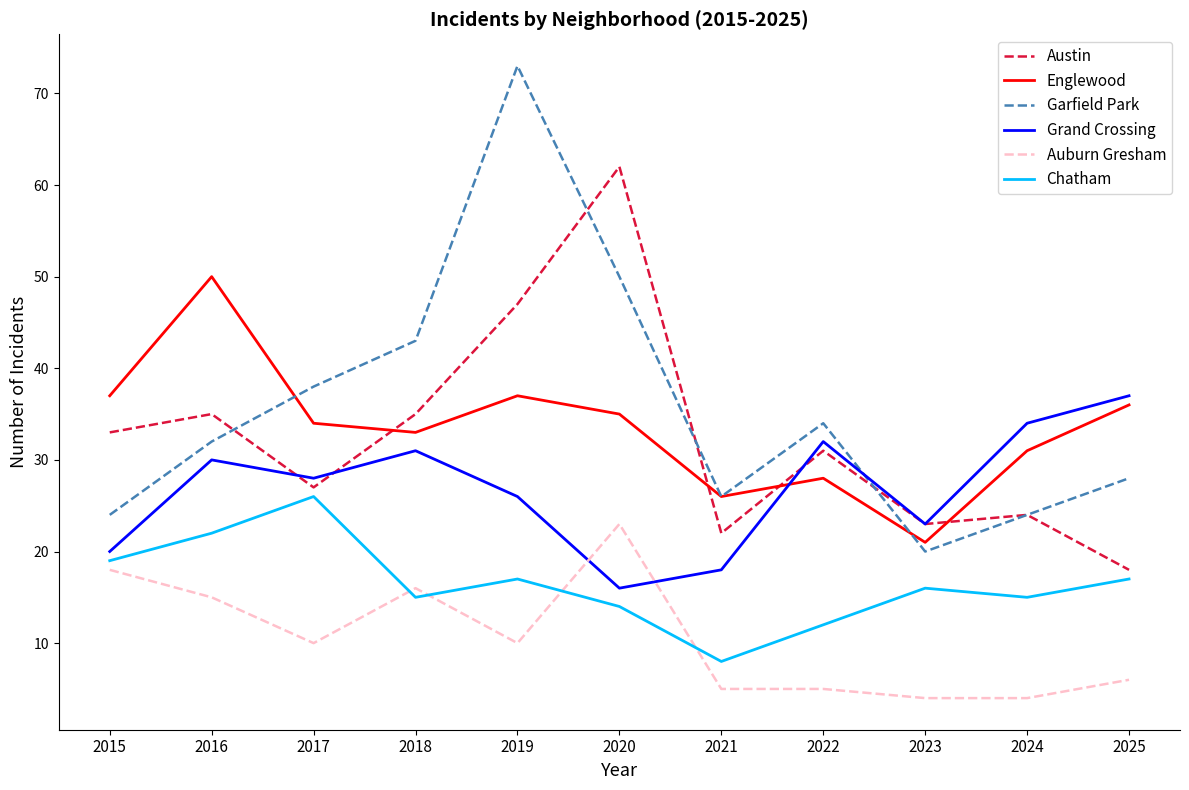

Is it true that Englewood equals 54 at 2019?

False